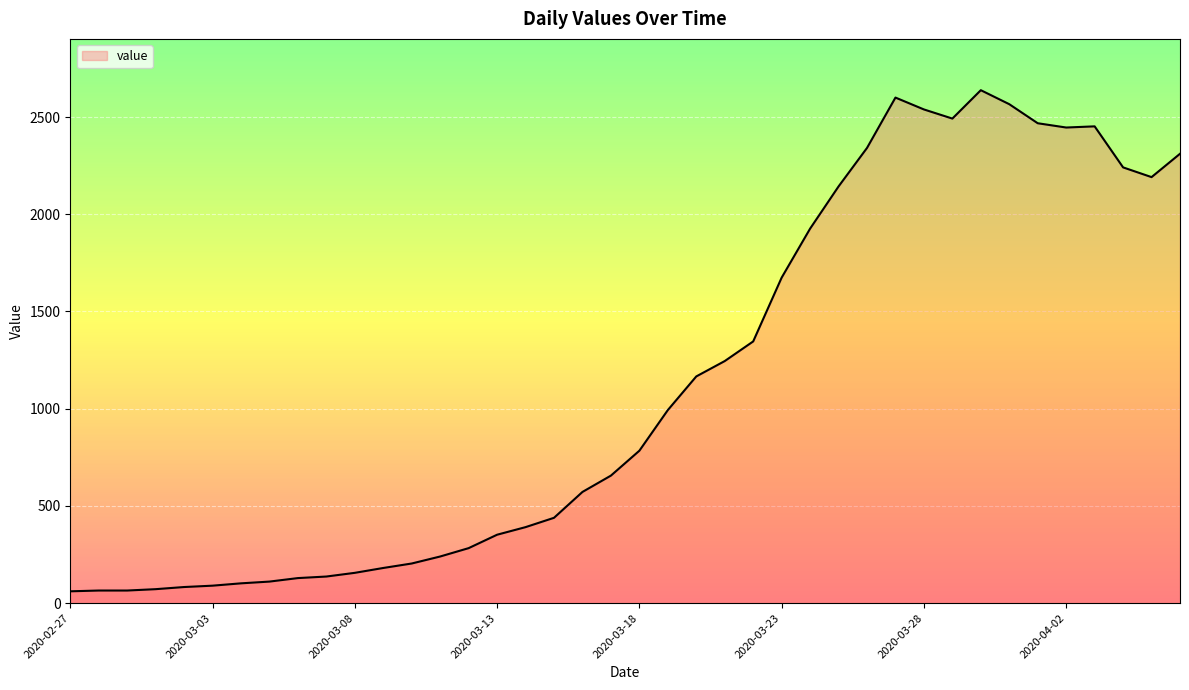

What is the difference between the maximum and minimum values?

2577